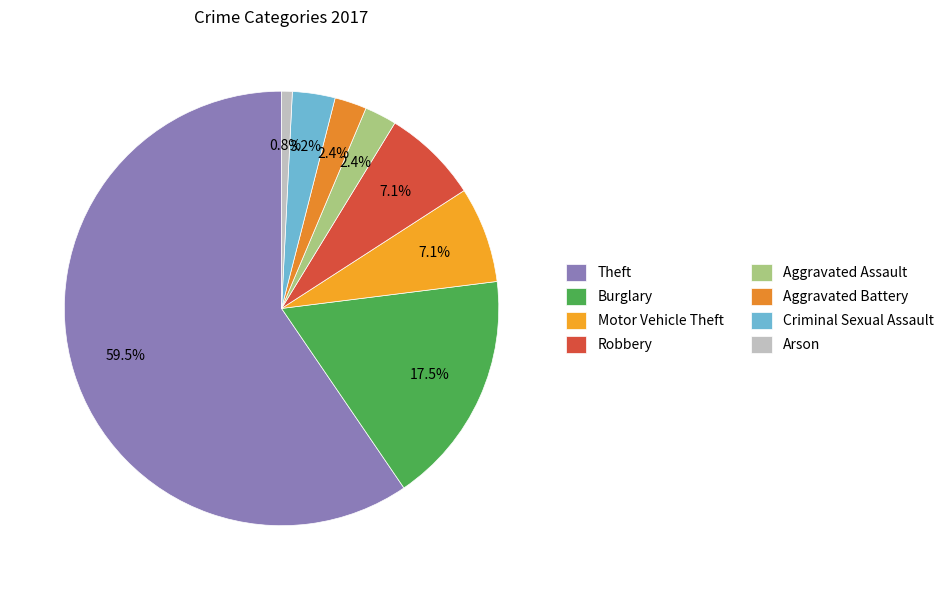

Count the number of slices in the pie.

8